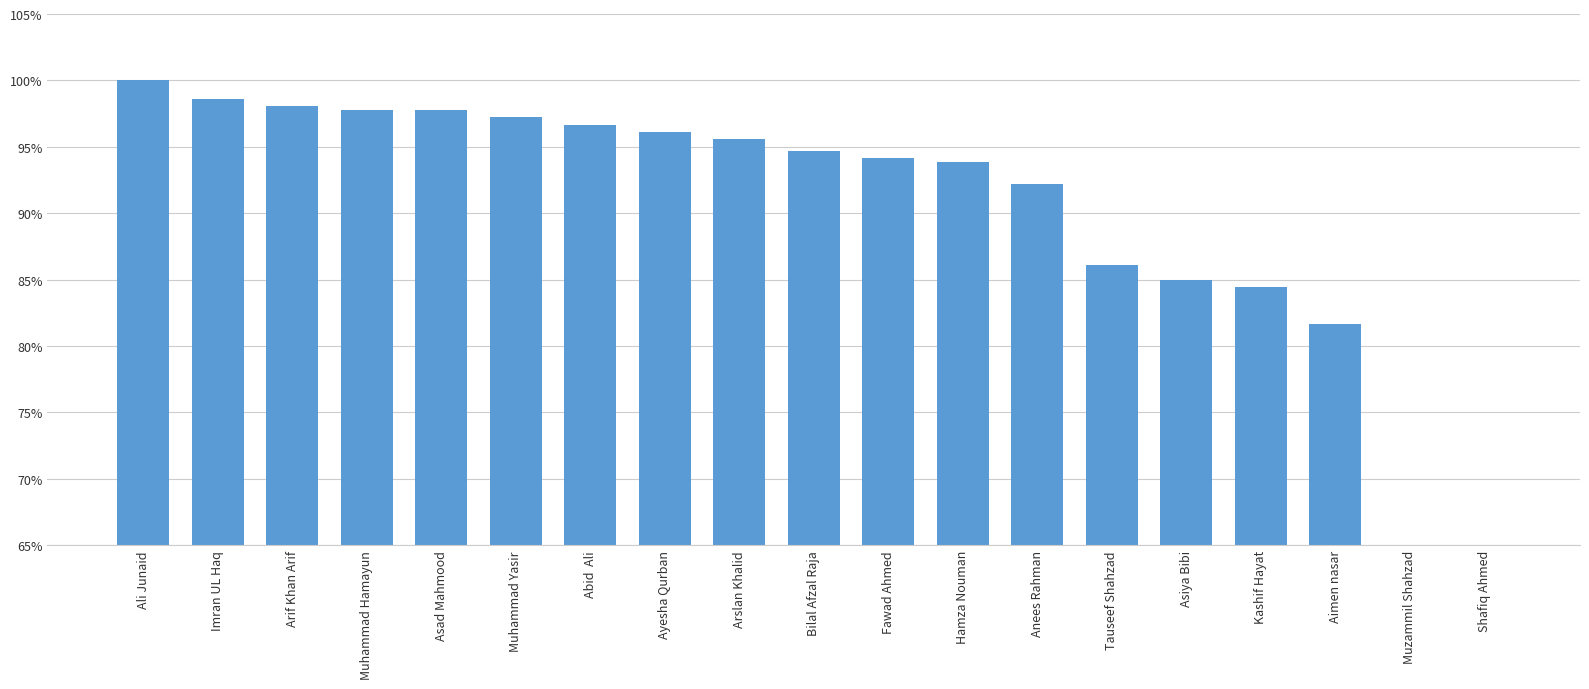

Rank the categories by value from highest to lowest.

Ali Junaid, Imran UL Haq, Arif Khan Arif, Muhammad Hamayun, Asad Mahmood, Muhammad Yasir, Abid  Ali, Ayesha Qurban, Arslan Khalid, Bilal Afzal Raja, Fawad Ahmed, Hamza Nouman, Anees Rahman, Tauseef Shahzad, Asiya Bibi, Kashif Hayat, Aimen nasar, Muzammil Shahzad, Shafiq Ahmed